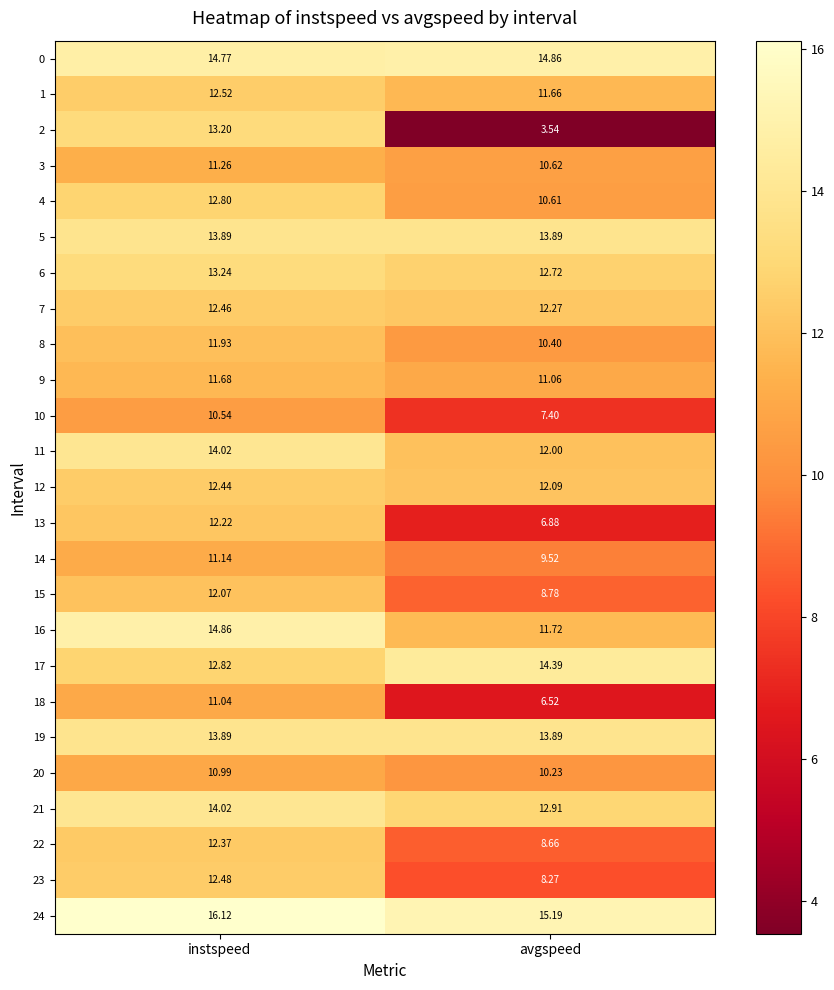

List the labels in order of 23 value, largest first.

instspeed, avgspeed